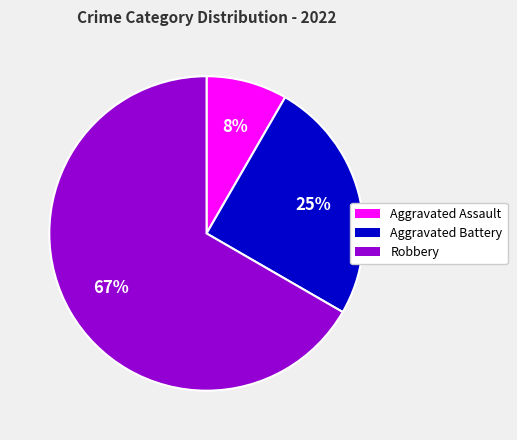

Rank the categories by value from lowest to highest.

Aggravated Assault, Aggravated Battery, Robbery